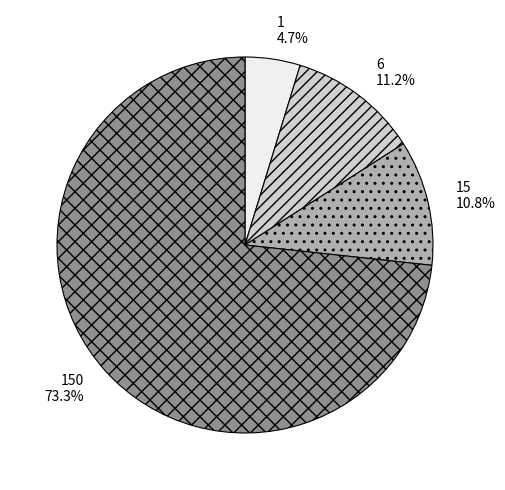

Do 150 and 1 together represent more than half of the pie?

Yes